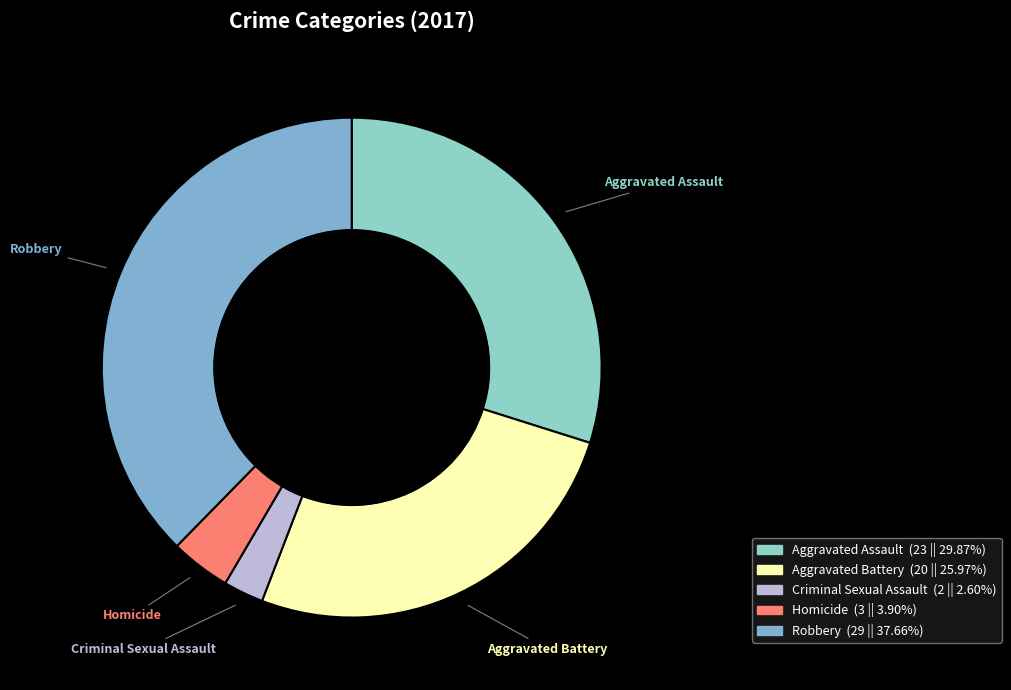

Rank the categories by value from highest to lowest.

Robbery, Aggravated Assault, Aggravated Battery, Homicide, Criminal Sexual Assault